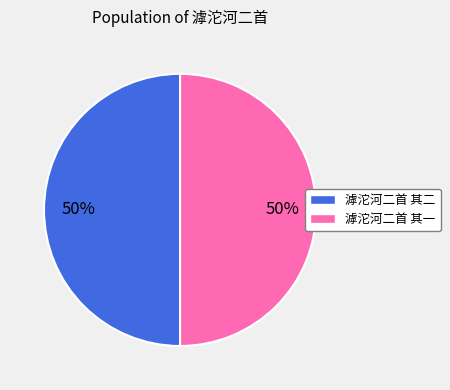

Approximately how many times larger is the value at 滹沱河二首 其二 compared to 滹沱河二首 其一?

1.0